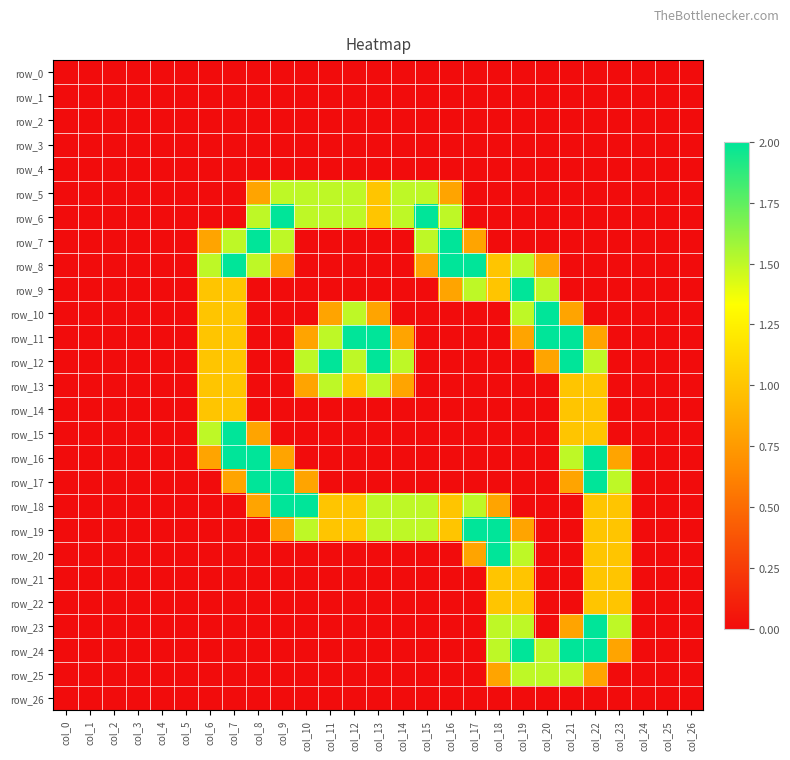

List the series in order of their peak value, highest first.

row_6, row_7, row_8, row_9, row_10, row_11, row_12, row_15, row_16, row_17, row_18, row_19, row_20, row_23, row_24, row_5, row_13, row_25, row_14, row_21, row_22, row_0, row_1, row_2, row_3, row_4, row_26